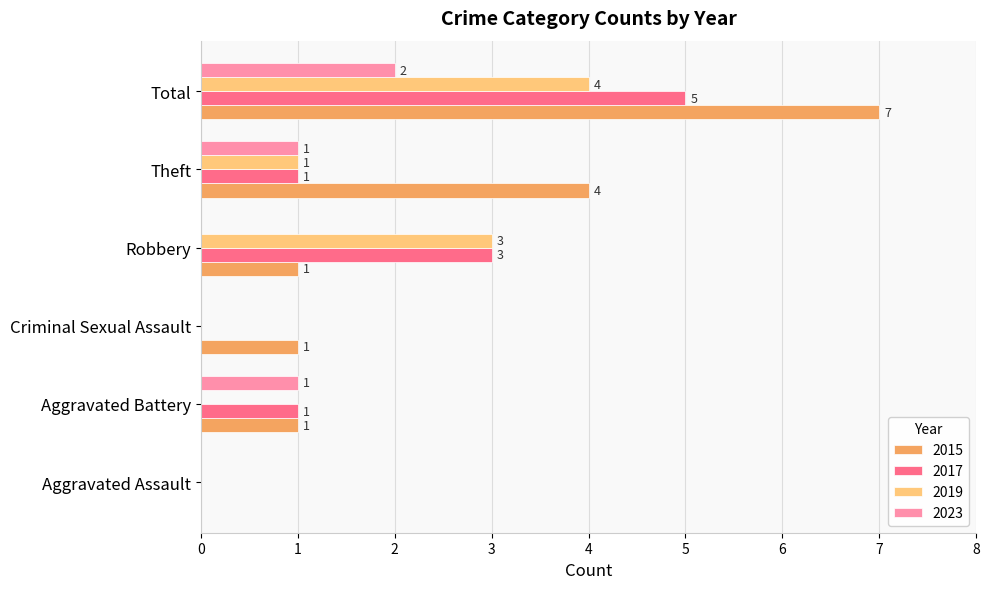

What is the sum of the 2015 values at Theft and Robbery?

5